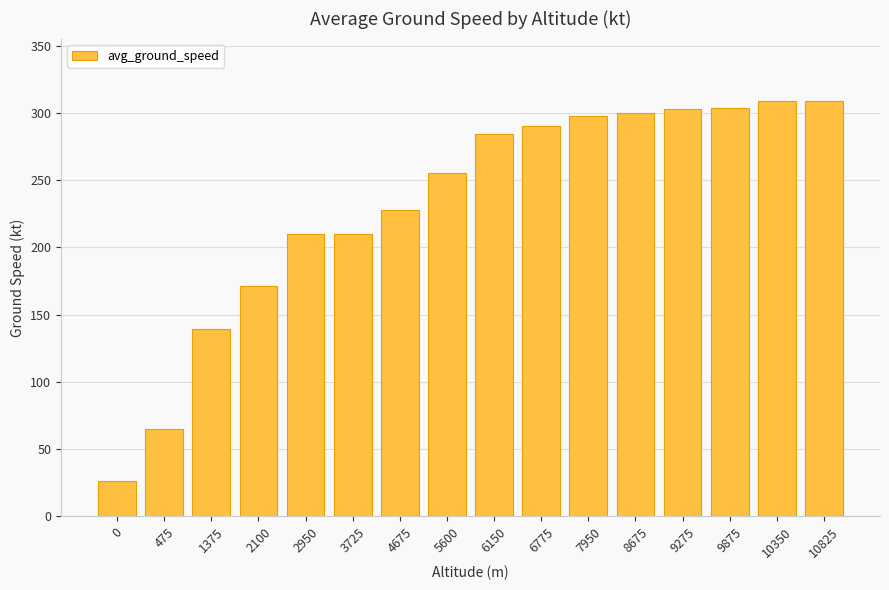

What is the average value?

231